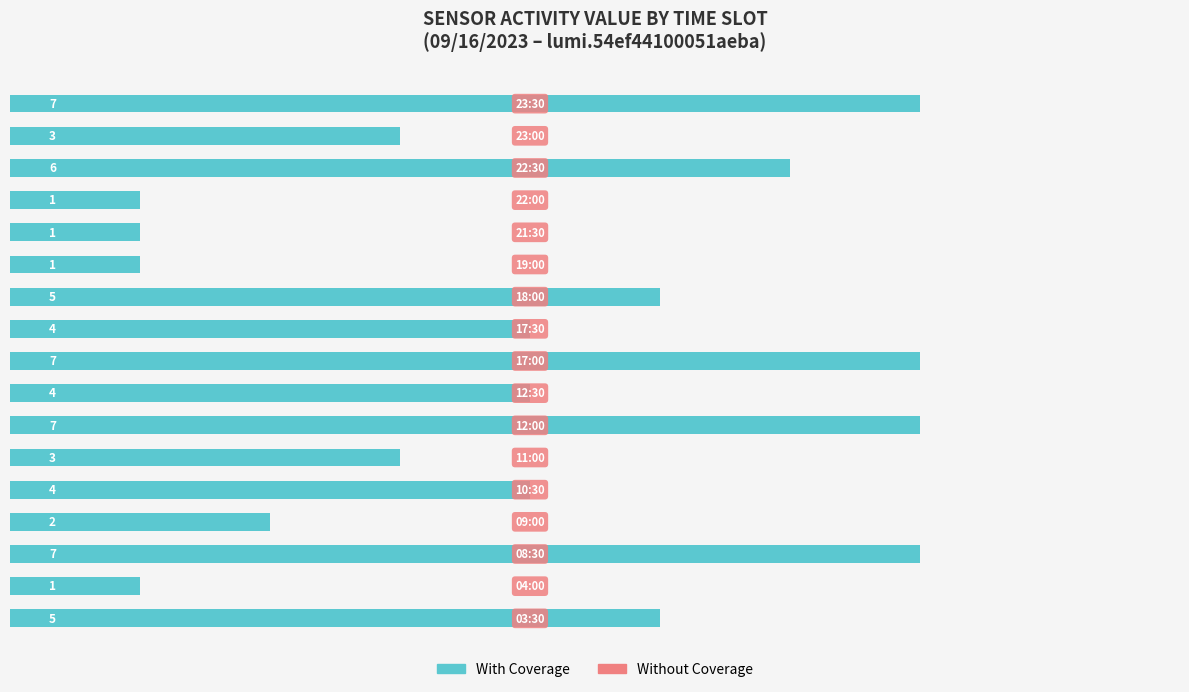

What is the maximum value shown in the chart?

7